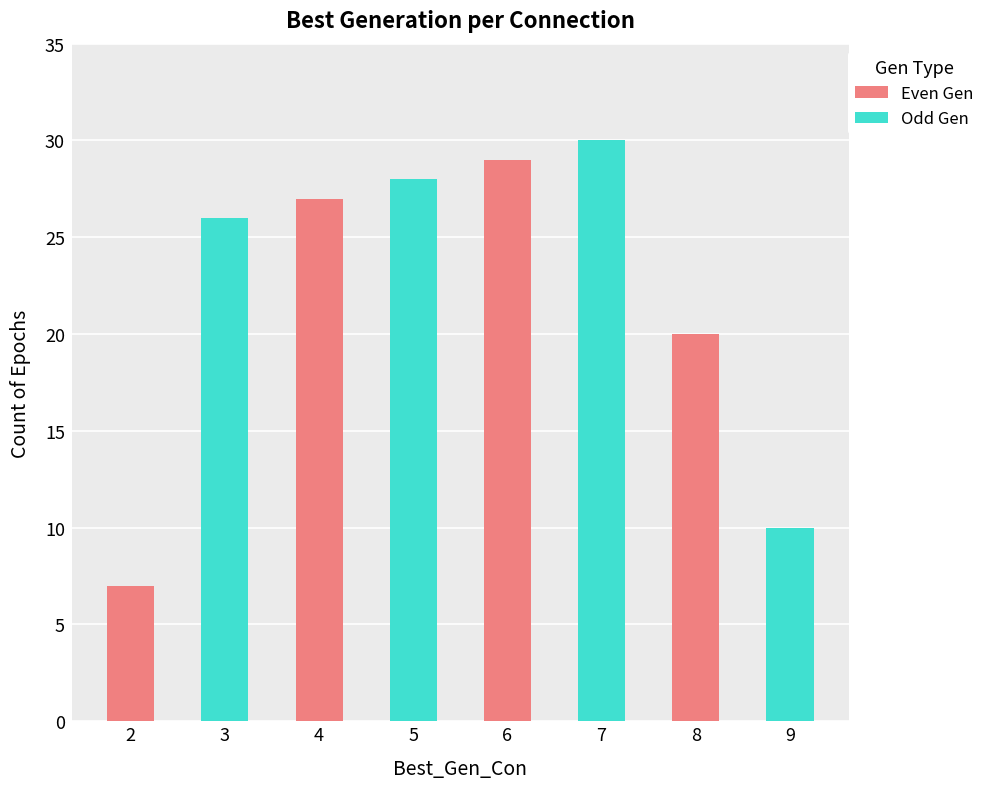

True or false: the data shows 18 at 9.

False